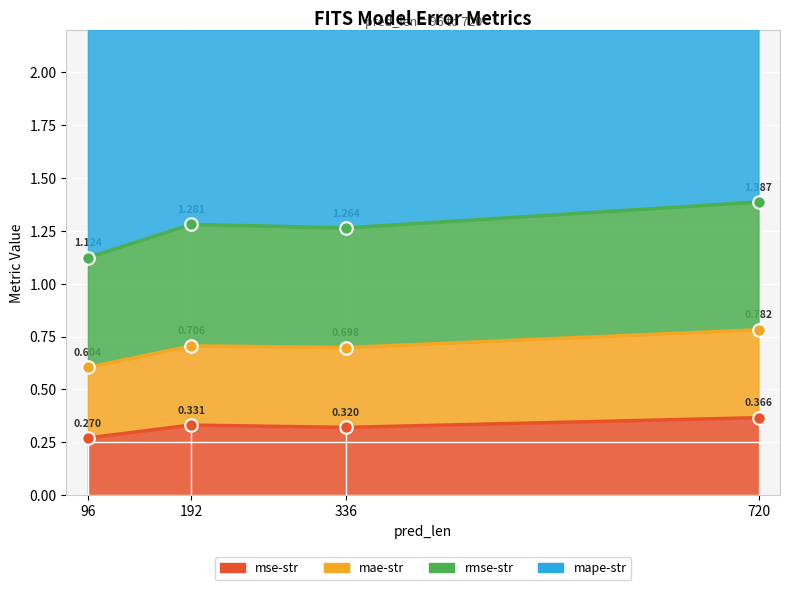

Between 96 and 720, which series saw the biggest shift?

mape-str